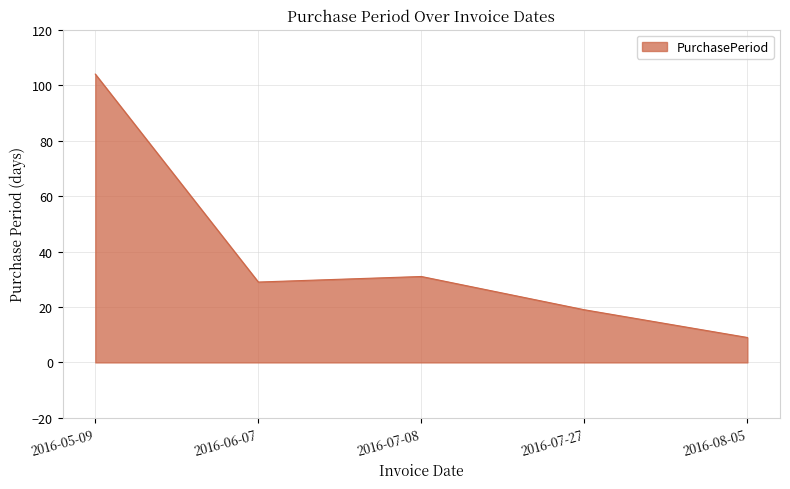

Rank the categories by value from lowest to highest.

2016-08-05, 2016-07-27, 2016-06-07, 2016-07-08, 2016-05-09